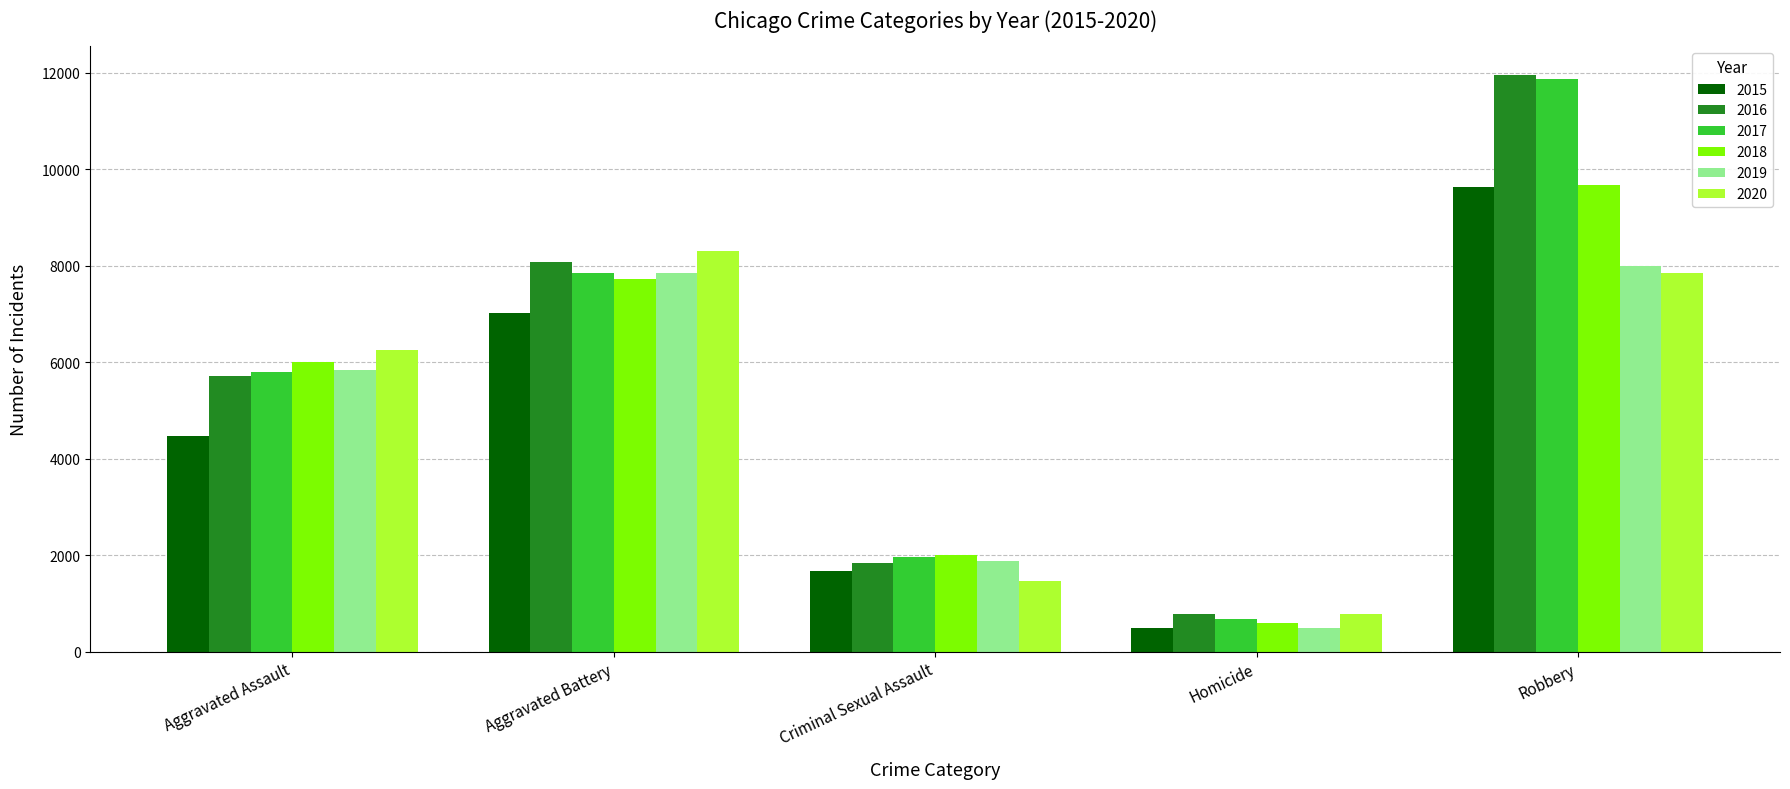

Between Aggravated Battery and Homicide, which series saw the biggest shift?

2020